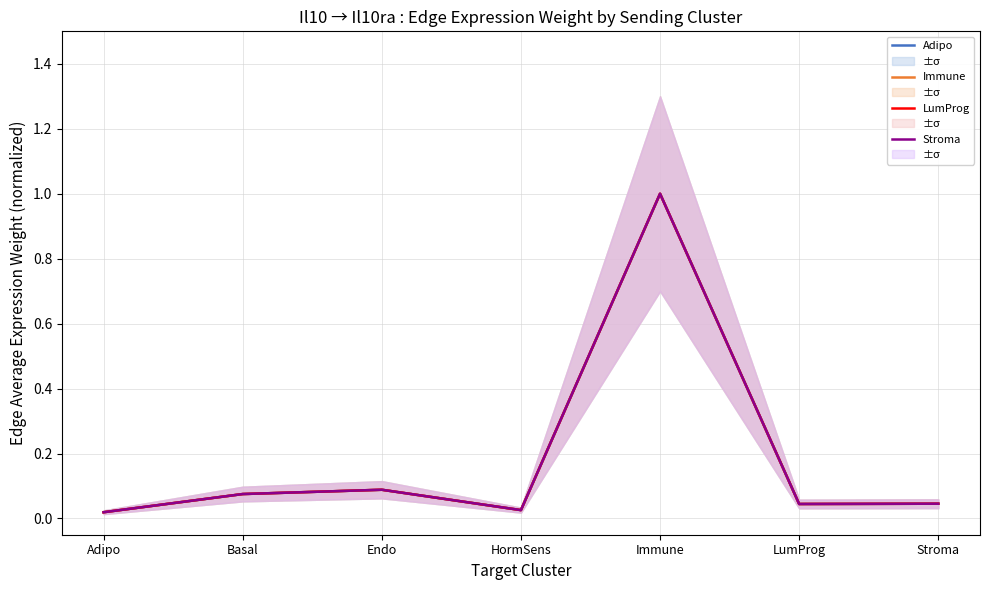

Reading left to right, list all the values displayed in this chart.

Adipo: Adipo=0.0	Basal=0.1	Endo=0.1	HormSens=0.0	Immune=1.0	LumProg=0.0	Stroma=0.0
Immune: Adipo=0.0	Basal=0.1	Endo=0.1	HormSens=0.0	Immune=1.0	LumProg=0.0	Stroma=0.0
LumProg: Adipo=0.0	Basal=0.1	Endo=0.1	HormSens=0.0	Immune=1.0	LumProg=0.0	Stroma=0.0
Stroma: Adipo=0.0	Basal=0.1	Endo=0.1	HormSens=0.0	Immune=1.0	LumProg=0.0	Stroma=0.0